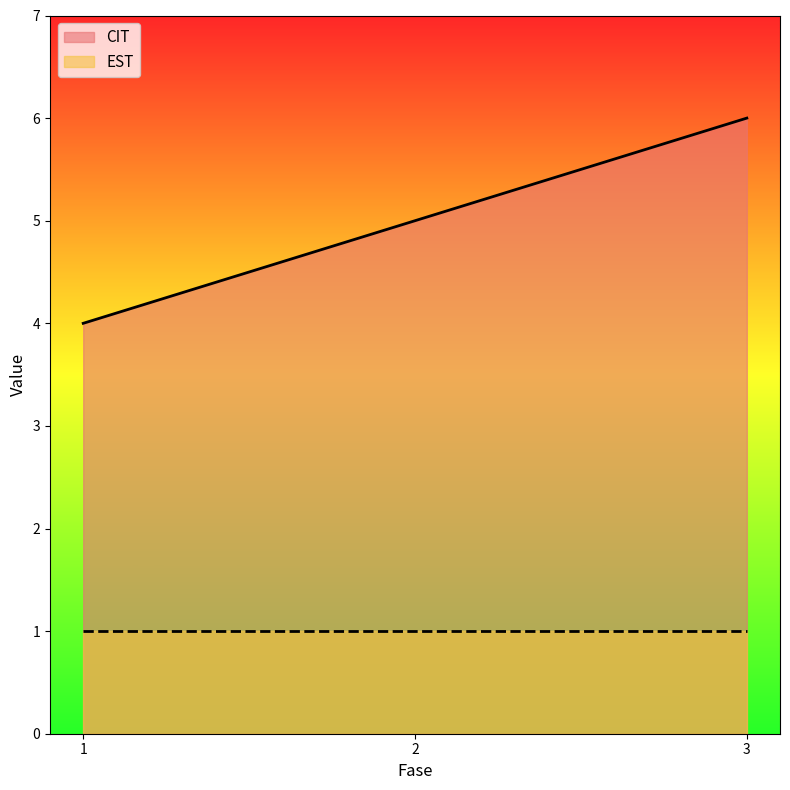

List the labels in order of value, smallest first.

1, 2, 3